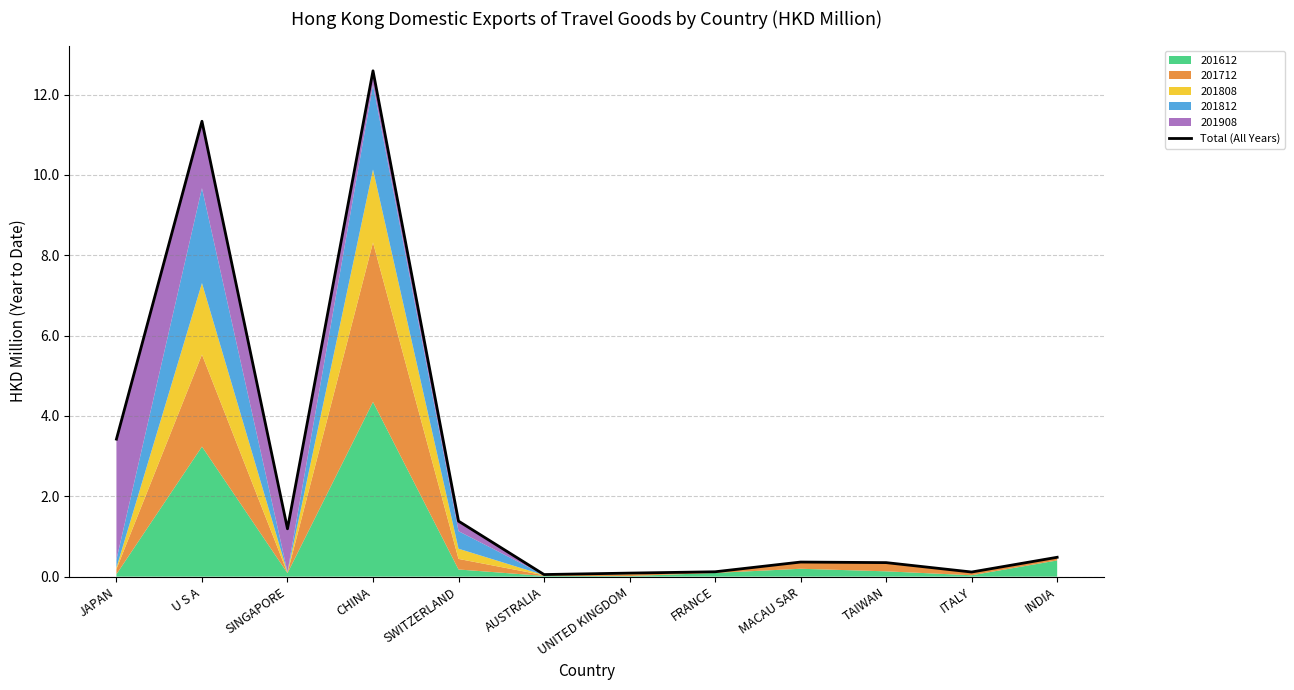

Read the value at SWITZERLAND.

1.4